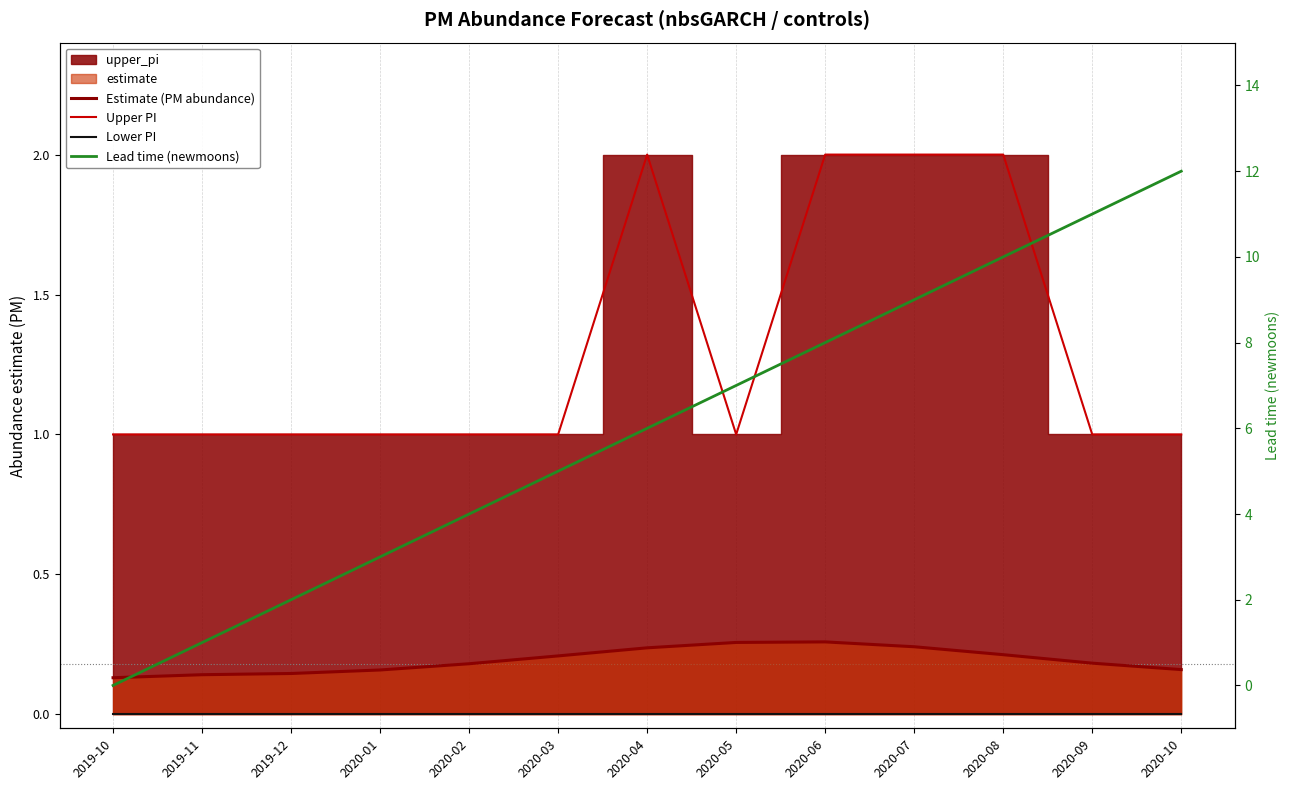

What is the approximate value of Upper PI at 2020-08?

2.0